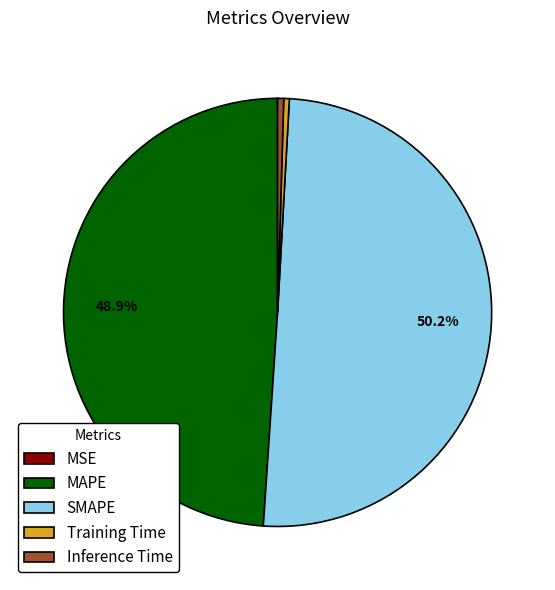

Which category has the biggest portion of the pie?

SMAPE